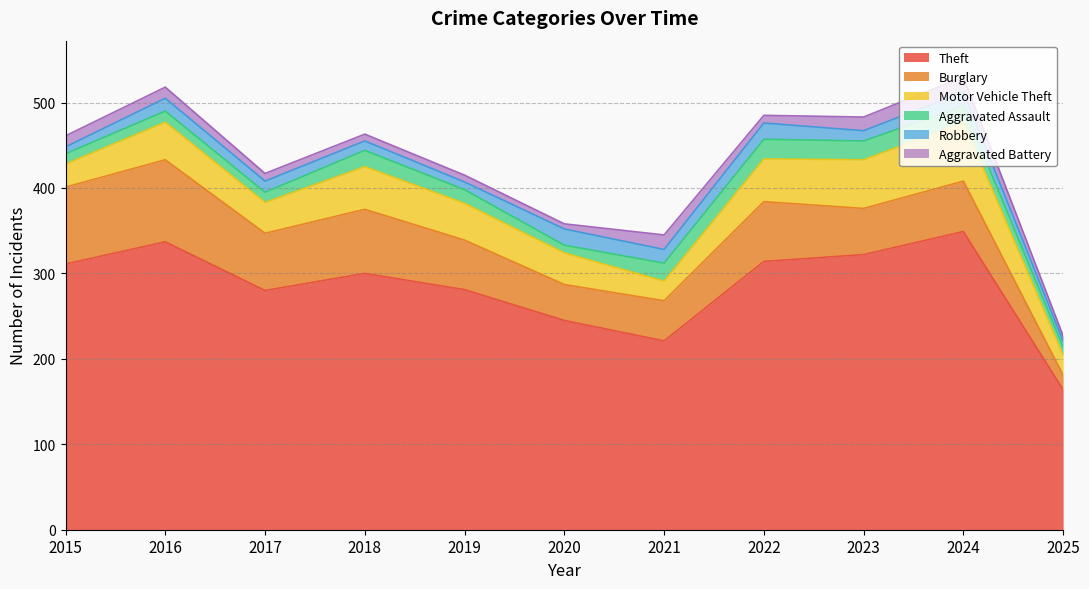

Between 2020 and 2022, which is larger?

2022